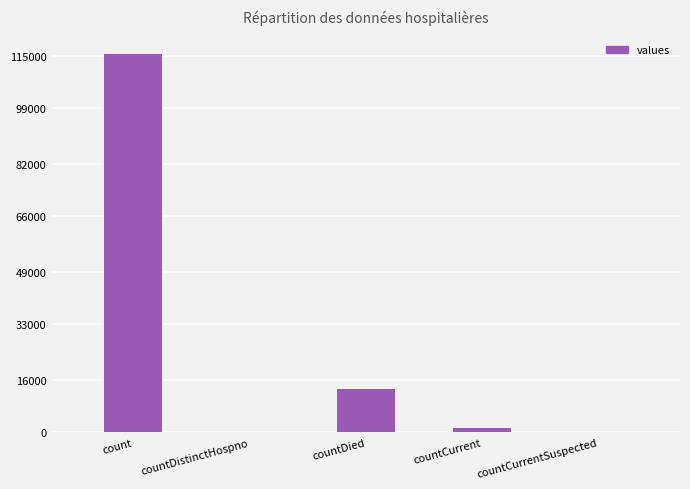

What is the sum of all values?

130105